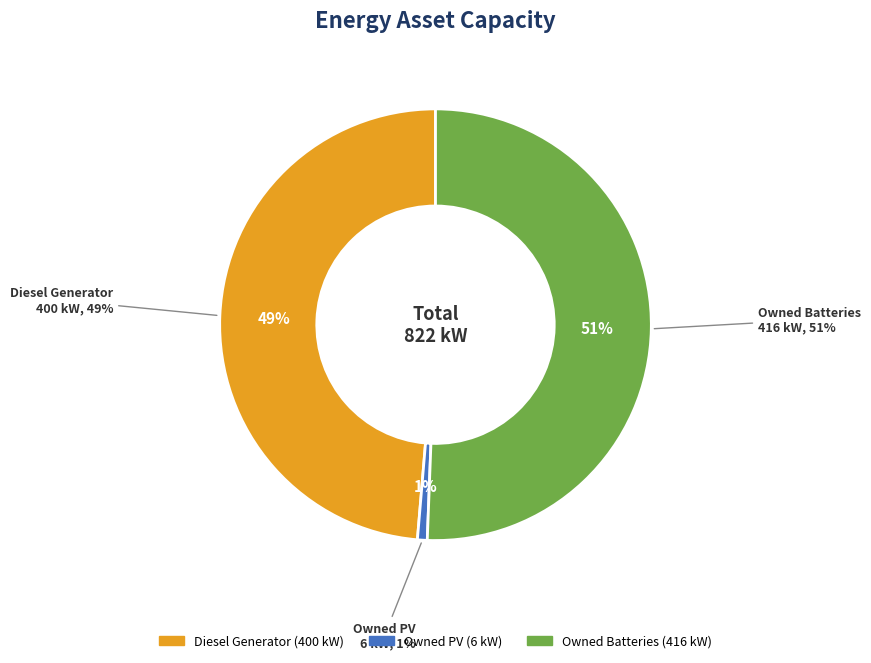

Between Diesel Generator and Owned PV, which is larger?

Diesel Generator